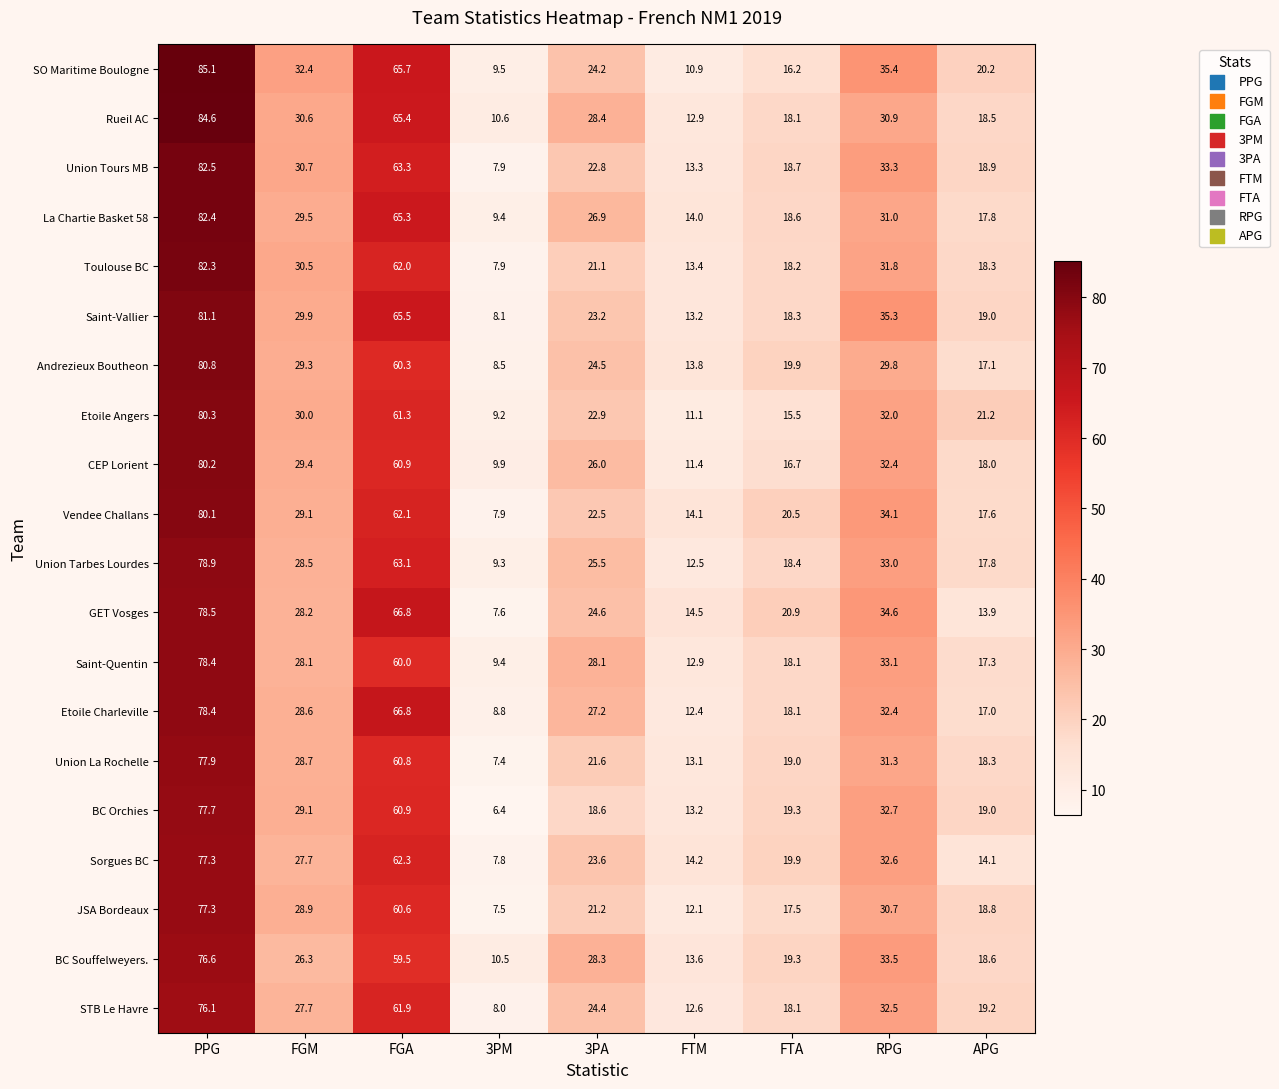

Which category has the lowest value across all series?

3PM